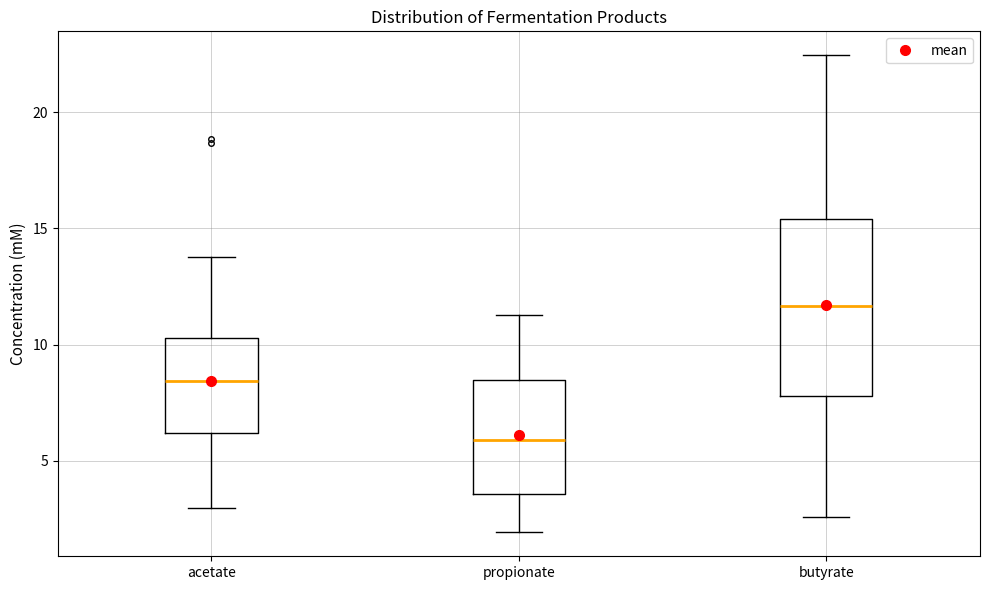

Reading left to right, transcribe this box plot: for each box, give where its median line is, the range the box spans, and where its two whiskers end, as read against the y-axis. The values are not printed on the chart, so give them approximately, as read against the axis.

acetate: median 8.5, box 6.0 to 10.5, whiskers 3.0 to 14.0
propionate: median 6.0, box 3.5 to 8.5, whiskers 2.0 to 11.5
butyrate: median 11.5, box 8.0 to 15.5, whiskers 2.5 to 22.5